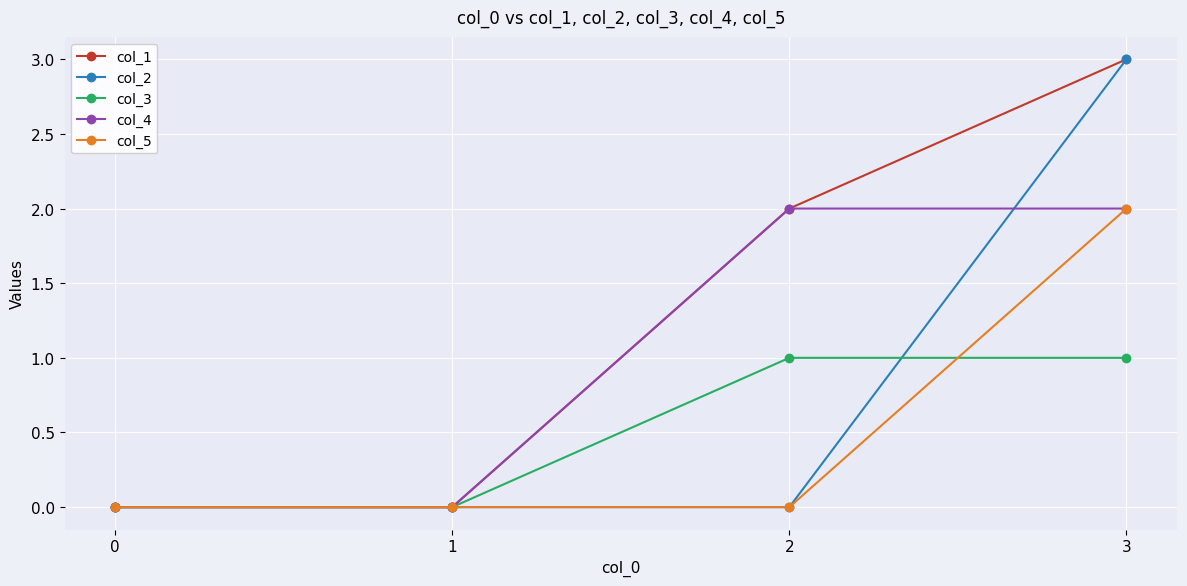

Which series has the largest total across all categories?

col_1